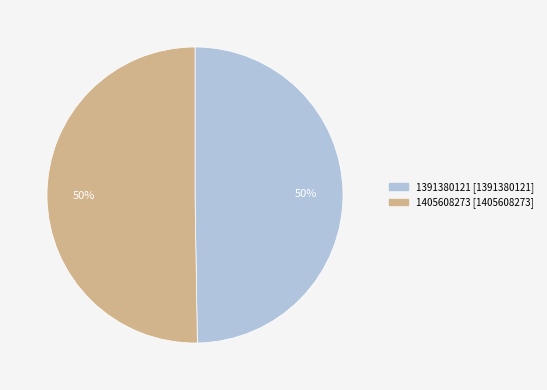

How many slices are in this pie chart?

2